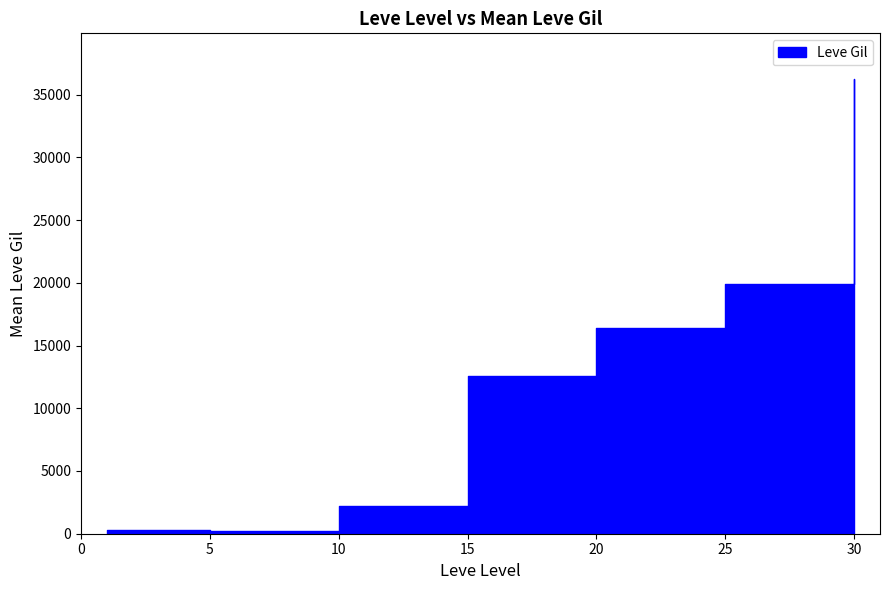

Where does the LevePriceHQ series first go above 8026?

15